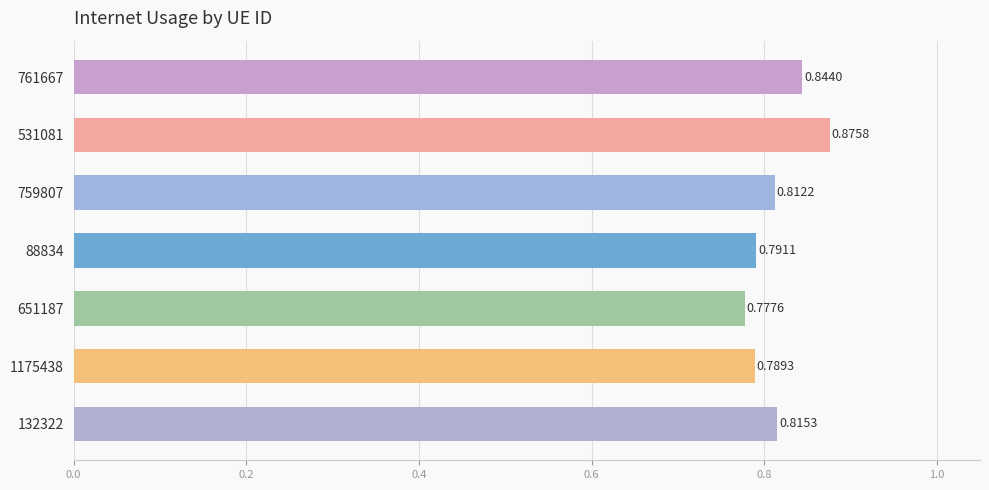

What is the difference between the maximum and minimum values?

0.1